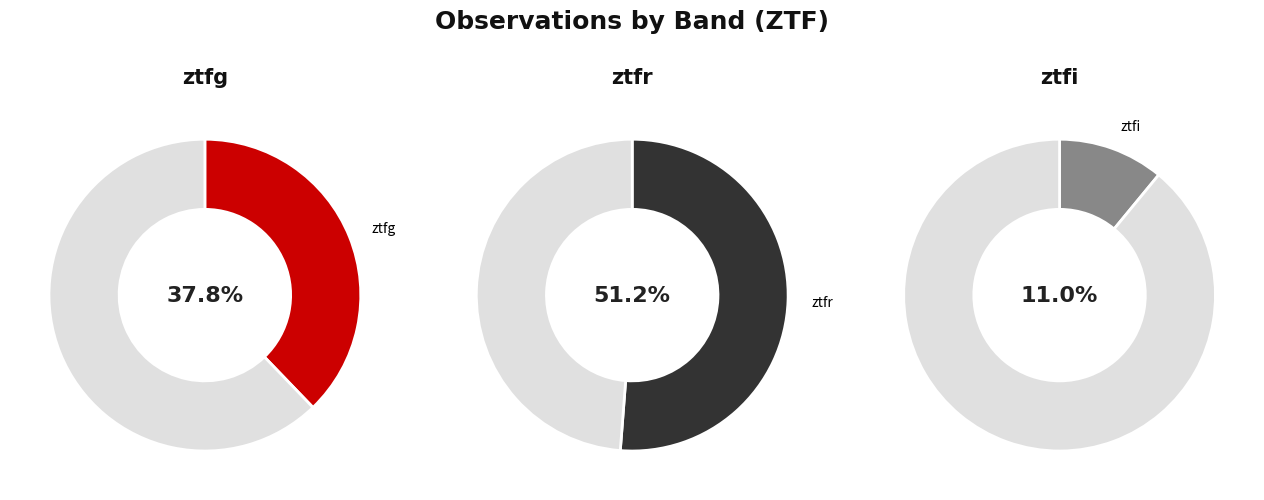

To the nearest percent, what percentage of the pie is ztfr?

51%